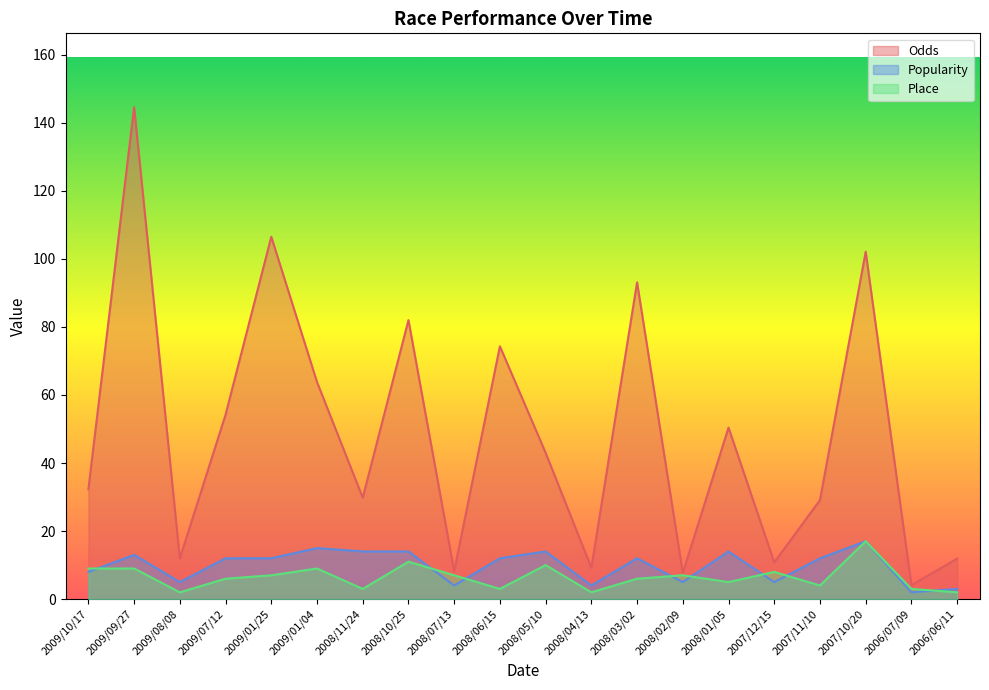

At which label does Popularity first exceed 12?

2009/09/27